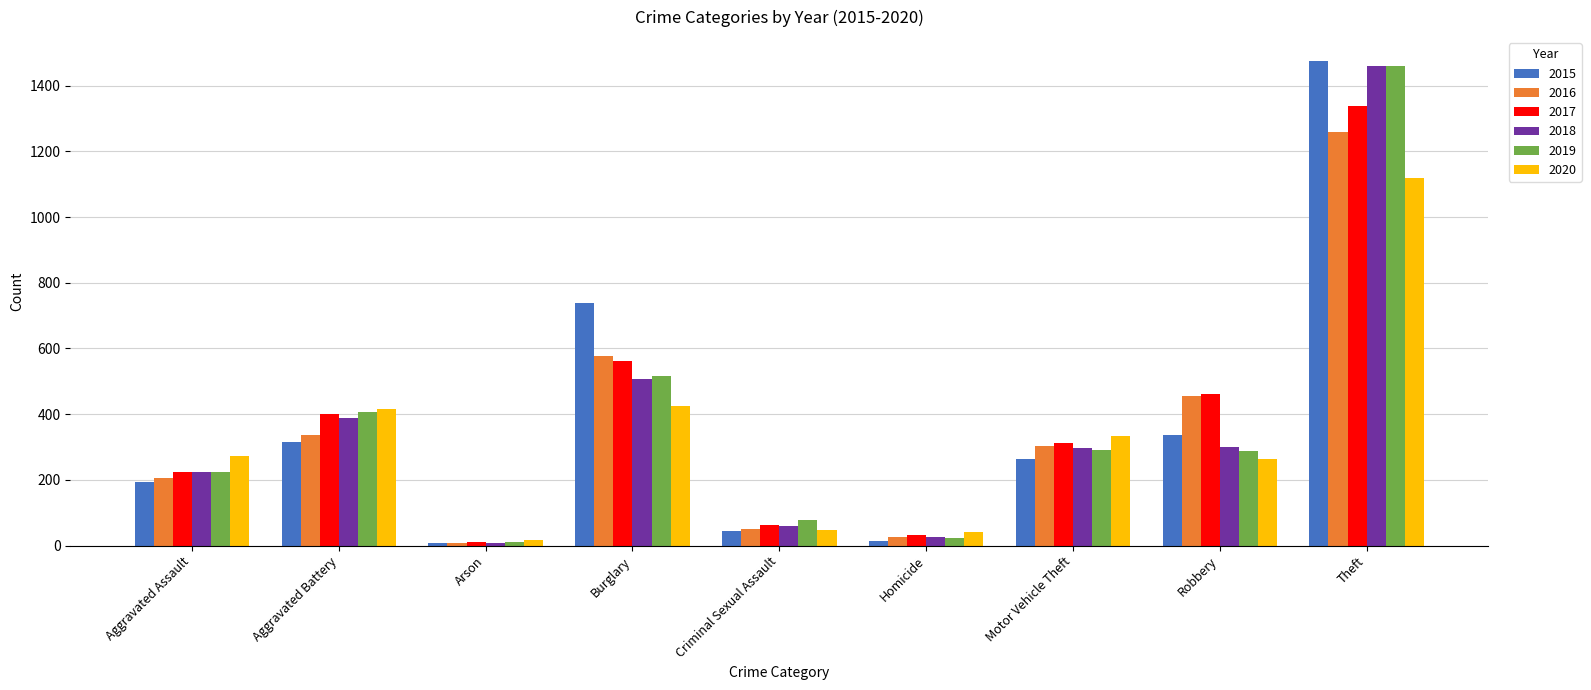

What is the smallest value displayed?

7